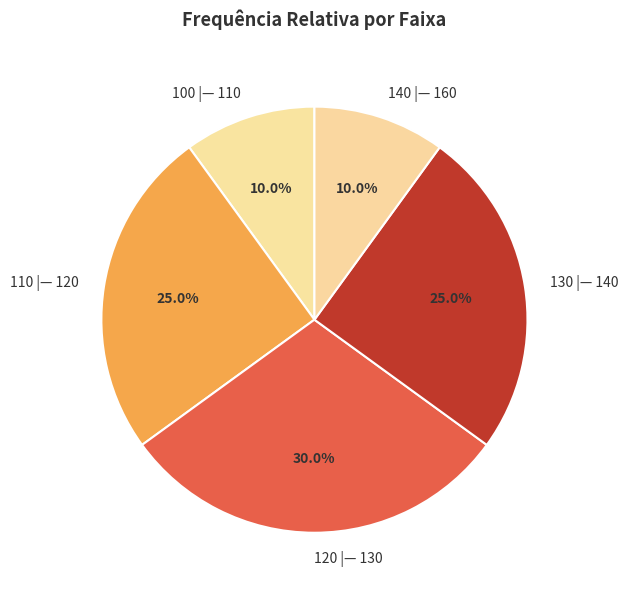

Between 130 |— 140 and 100 |— 110, which is larger?

130 |— 140